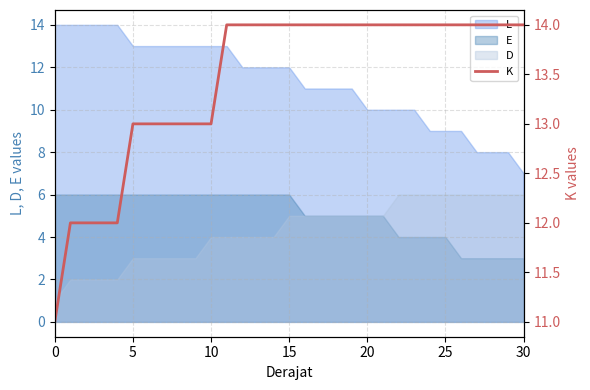

What value does the data have at 28?

14